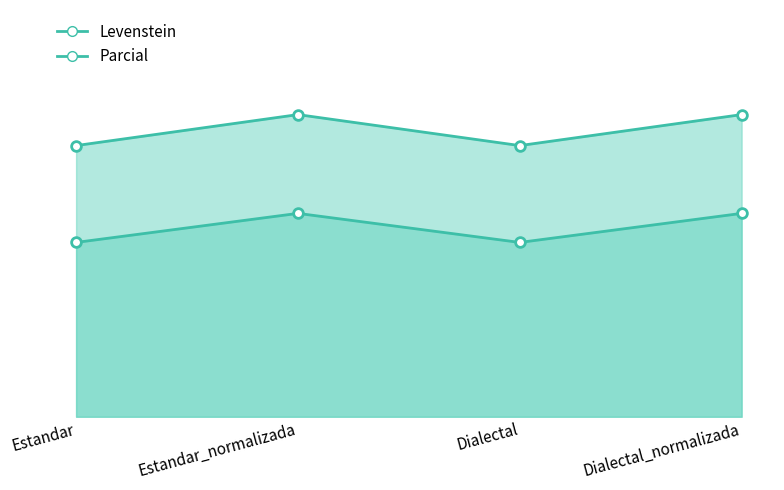

Is it true that Levenstein_line equals 89.0 at Estandar_normalizada?

False